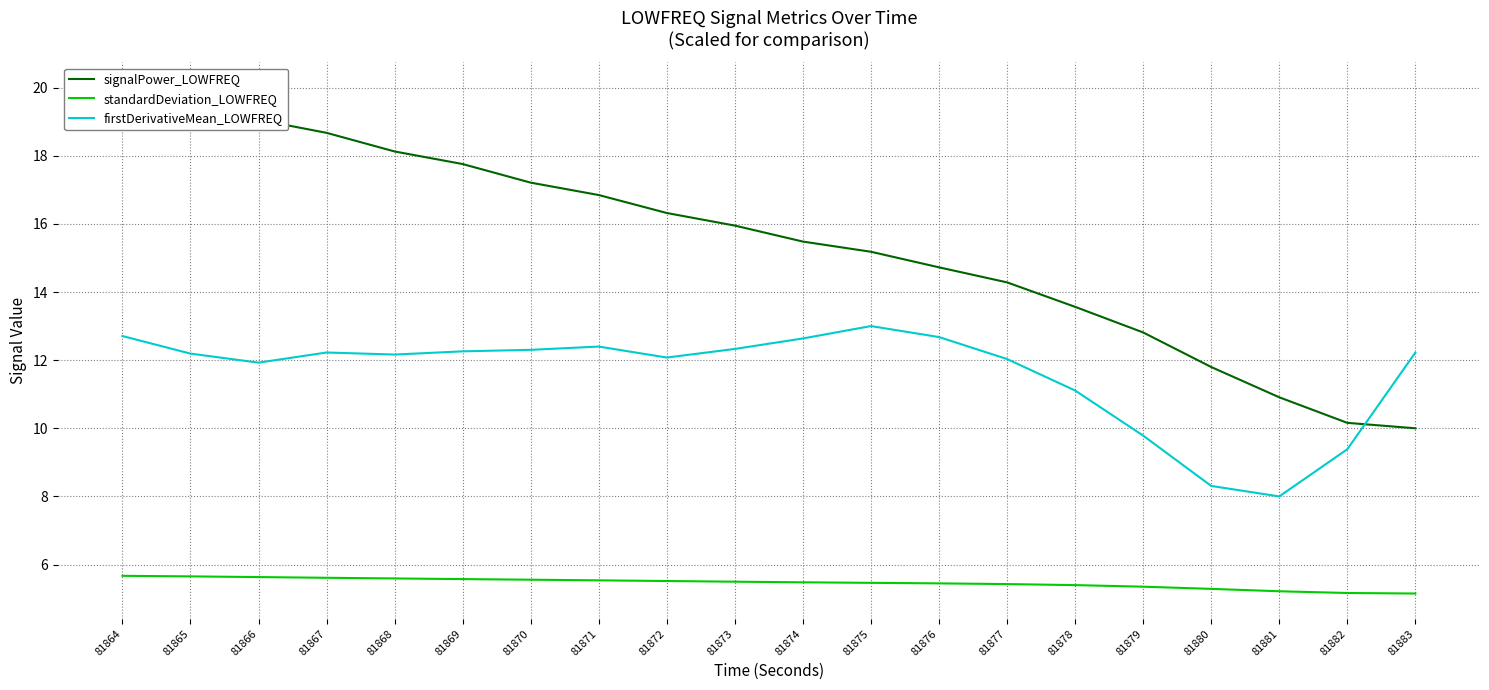

What is the sum of the firstDerivativeMean_LOWFREQ values at 81869 and 81870?

24.6